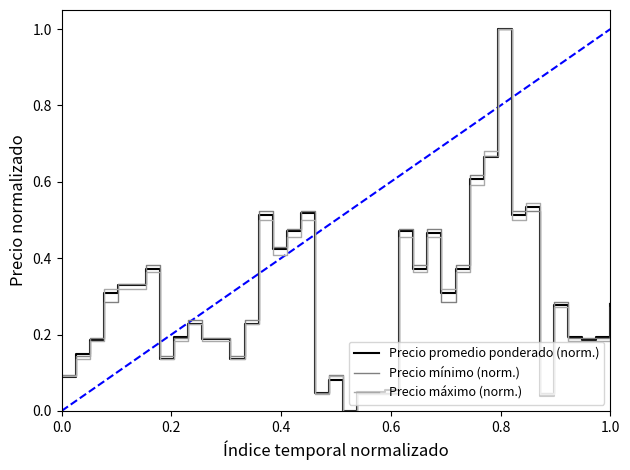

How many lines are shown in the chart?

3